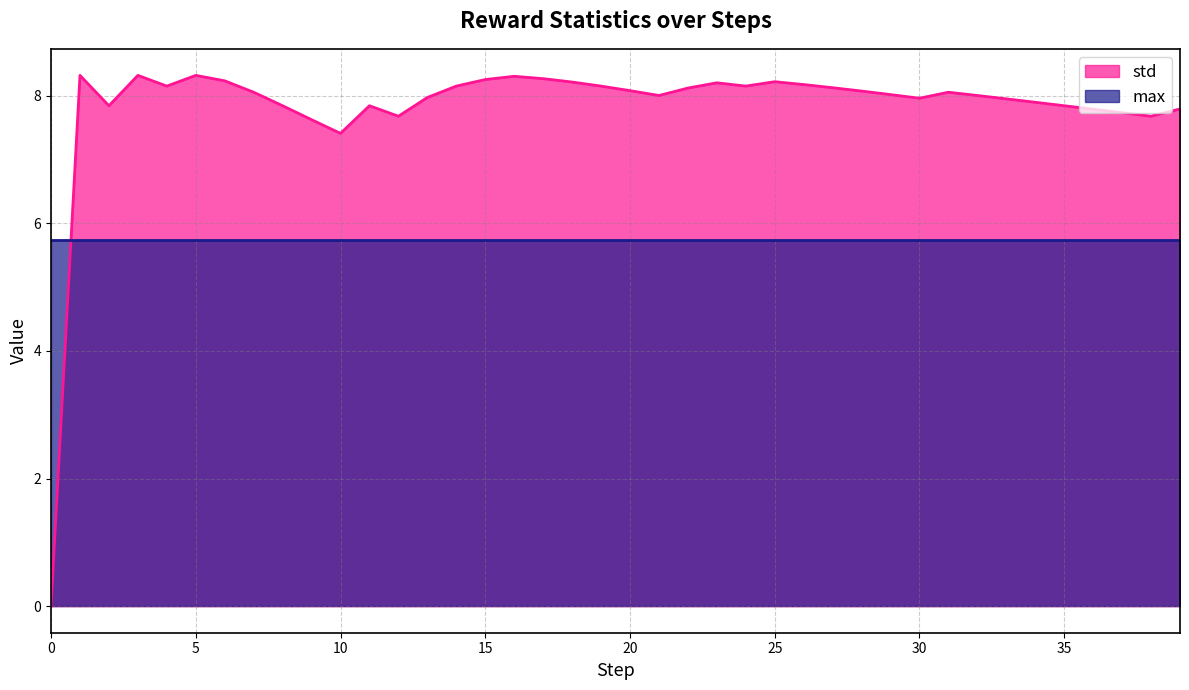

True or false: the data shows 8.0 at 30.

True